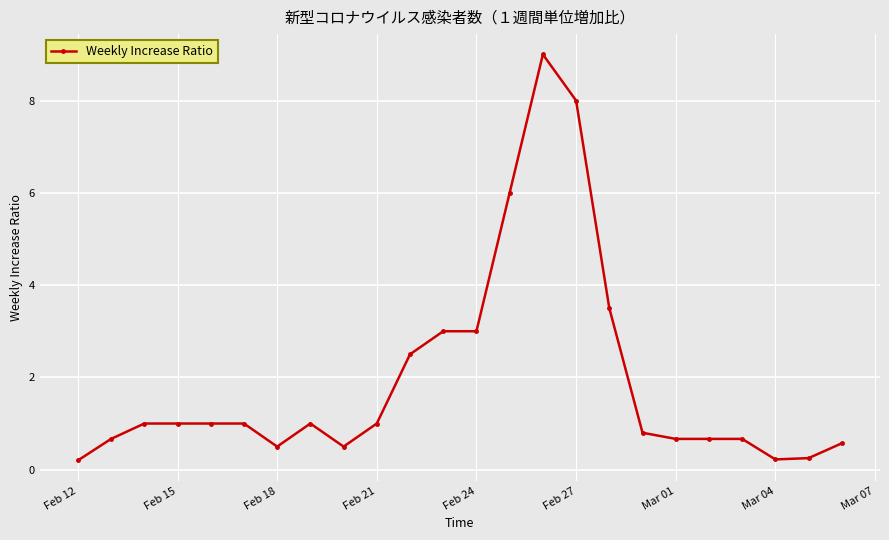

What is the sum of all values?

46.7